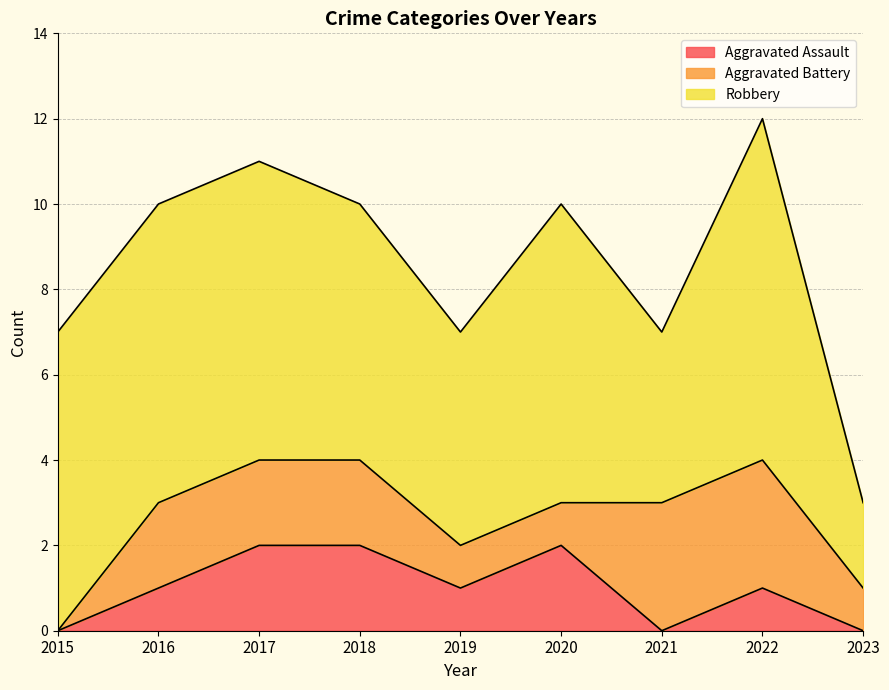

Between 2022 and 2019, which is larger?

2022